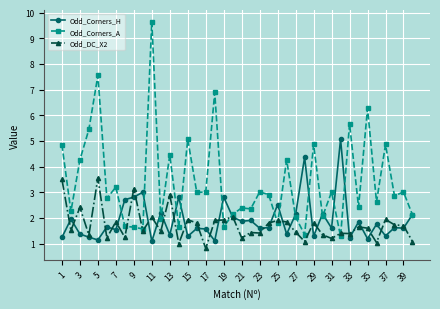

Which series has the widest spread of values?

Odd_Corners_A